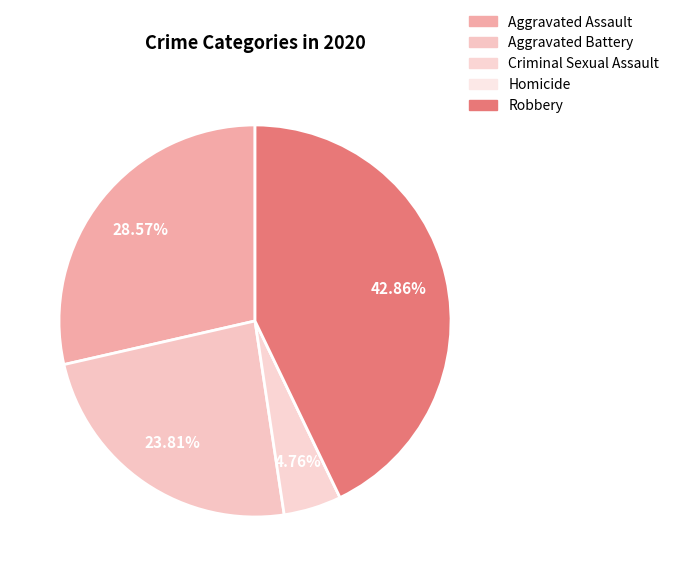

To the nearest percent, what is the difference between the largest and smallest slice percentages?

43%